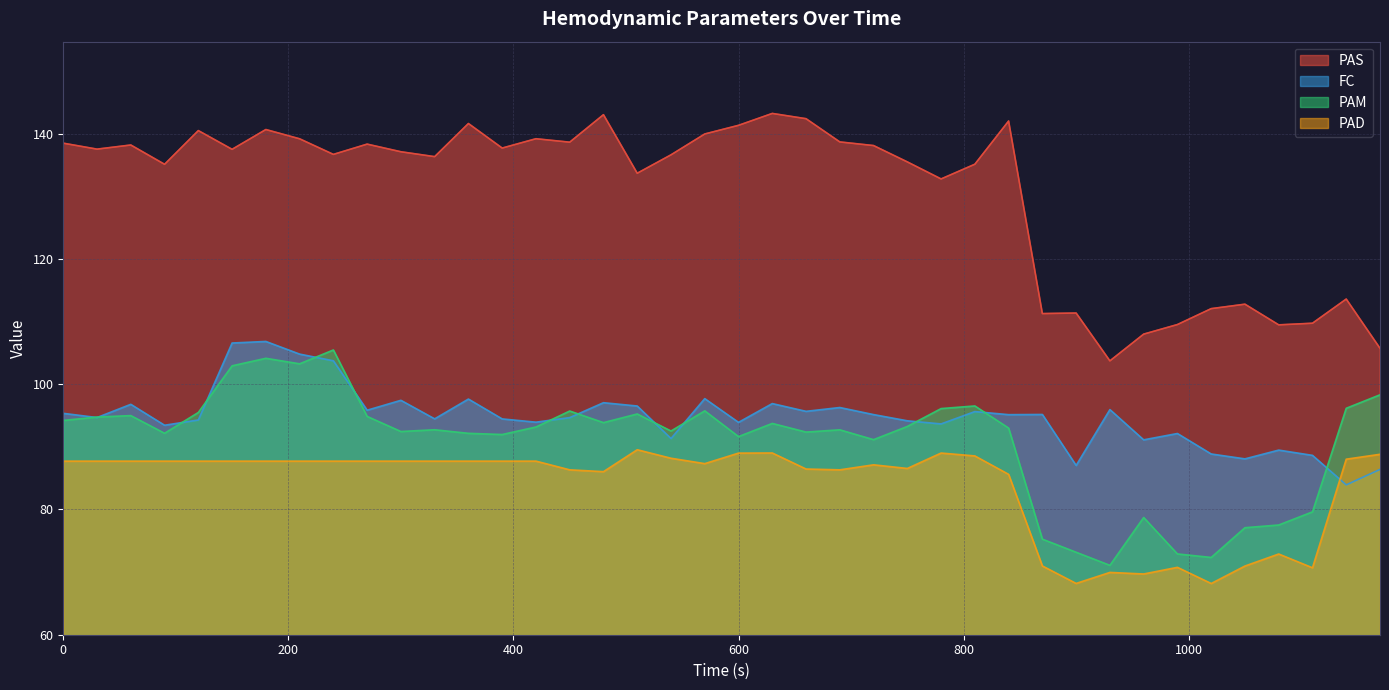

Which series has the widest spread of values?

PAS